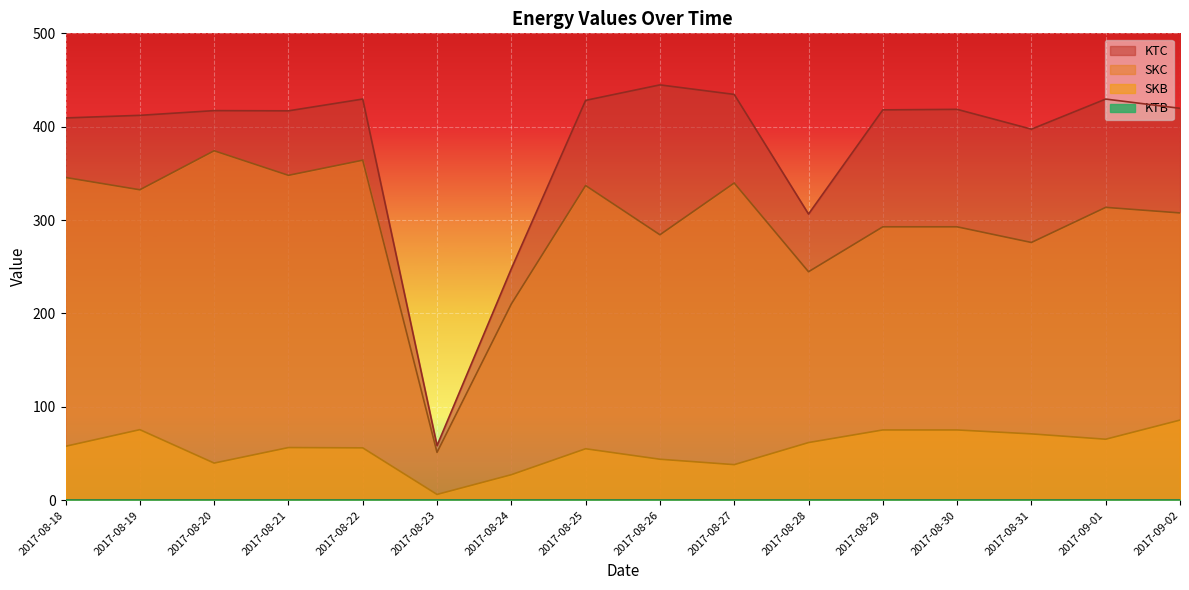

List the labels in order of SKC value, largest first.

2017-08-20, 2017-08-22, 2017-08-21, 2017-08-18, 2017-08-27, 2017-08-25, 2017-08-19, 2017-09-01, 2017-09-02, 2017-08-29, 2017-08-30, 2017-08-26, 2017-08-31, 2017-08-28, 2017-08-24, 2017-08-23